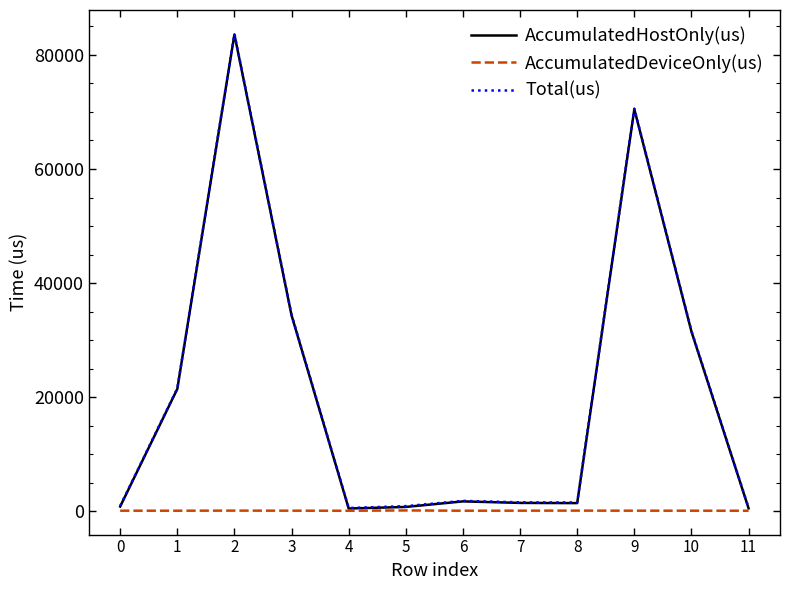

Read the AccumulatedHostOnly(us) value at 10.

31505.4